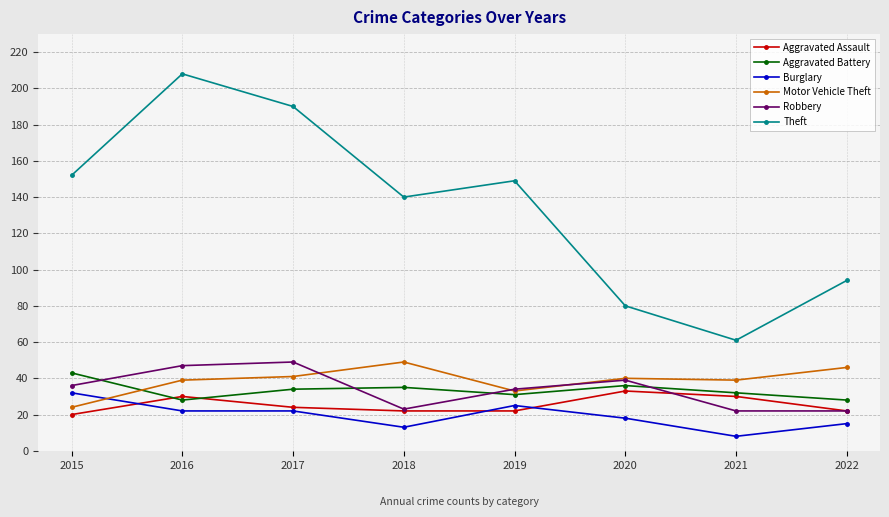

What is the spread (max minus min) of values at 2018?

127